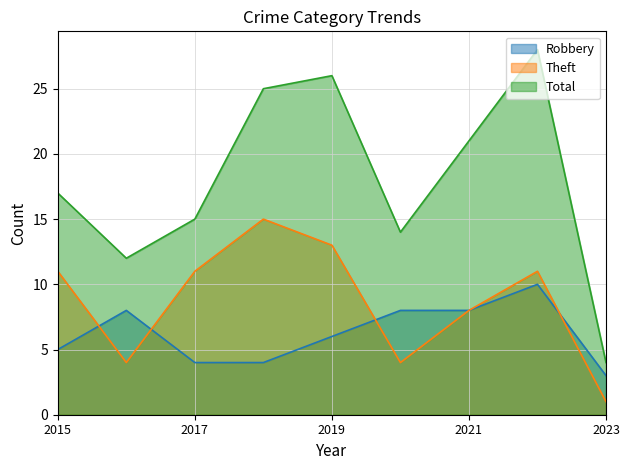

Reading left to right, what are all the values shown in this chart?

Robbery: 5	8	4	4	6	8	8	10	3
Theft: 11	4	11	15	13	4	8	11	1
Total: 17	12	15	25	26	14	21	28	4